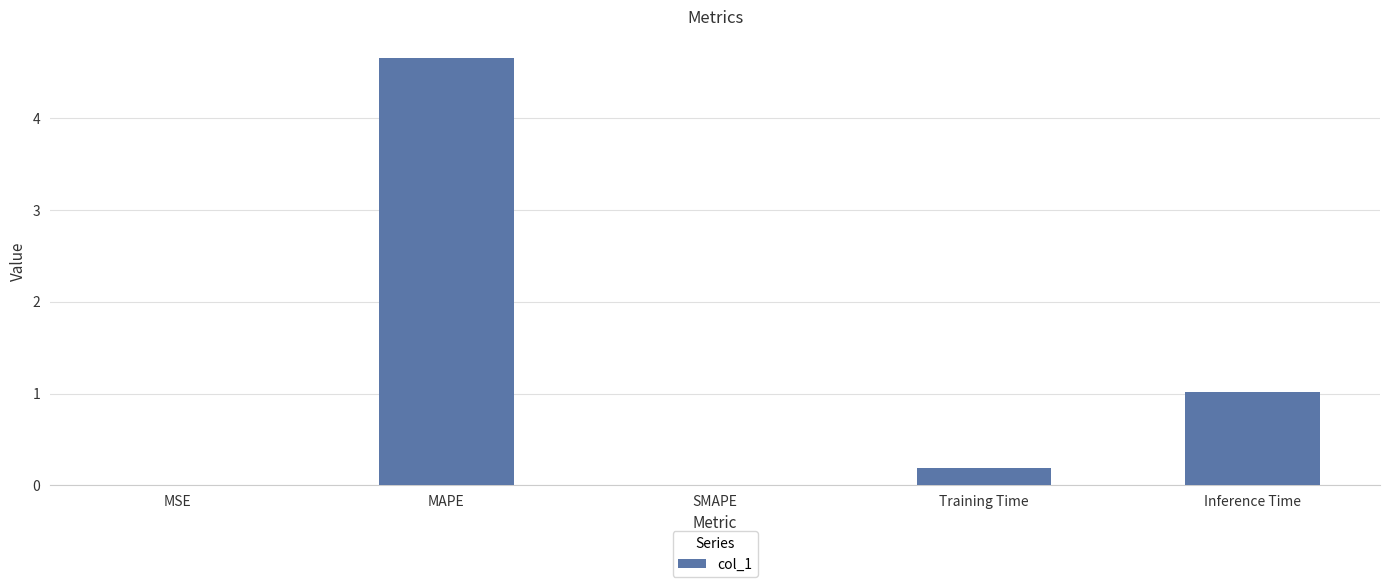

What is the greatest value displayed?

4.7